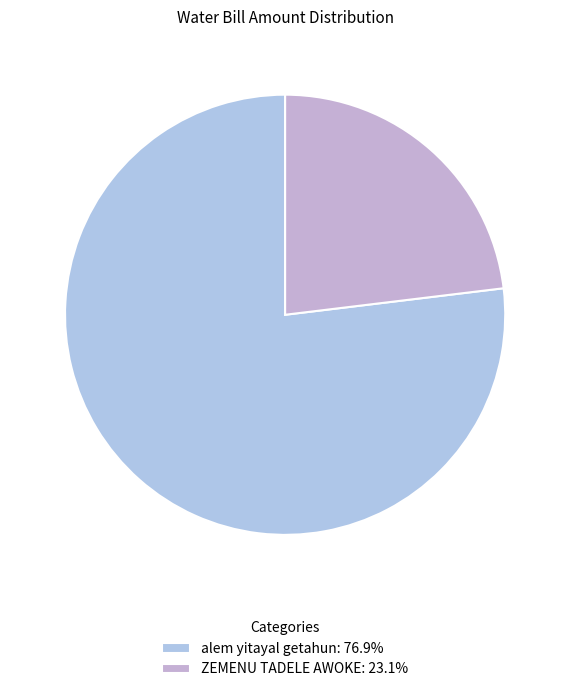

Rank the categories by value from highest to lowest.

alem yitayal getahun, ZEMENU TADELE AWOKE